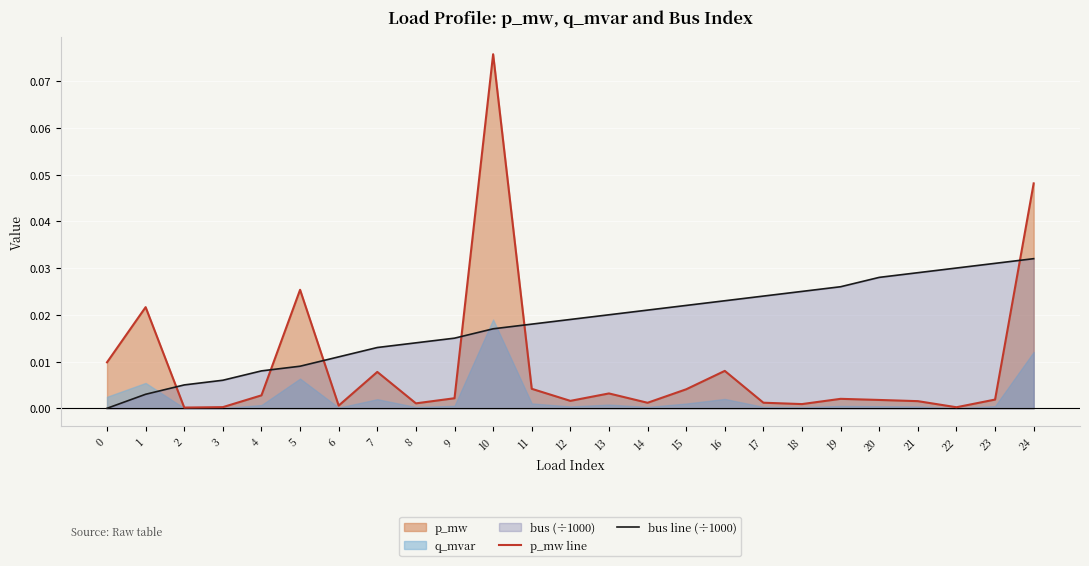

Reading right to left, list all the values displayed in this chart.

p_mw line: 0.0	0.0	0.0	0.0	0.0	0.0	0.0	0.0	0.0	0.0	0.0	0.0	0.0	0.0	0.1	0.0	0.0	0.0	0.0	0.0	0.0	0.0	0.0	0.0	0.0
bus line (÷1000): 0.0	0.0	0.0	0.0	0.0	0.0	0.0	0.0	0.0	0.0	0.0	0.0	0.0	0.0	0.0	0.0	0.0	0.0	0.0	0.0	0.0	0.0	0.0	0.0	0.0